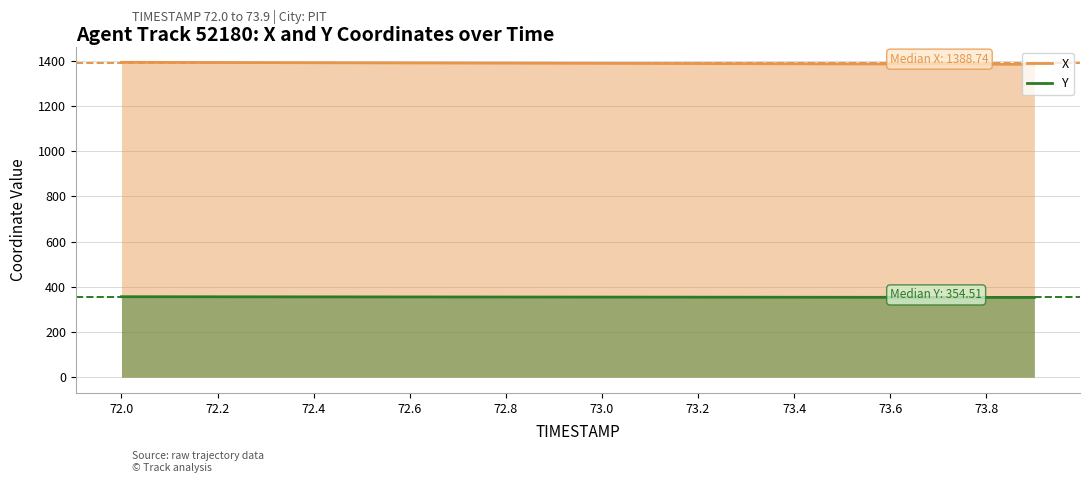

What is the highest value of the Y series?

356.1